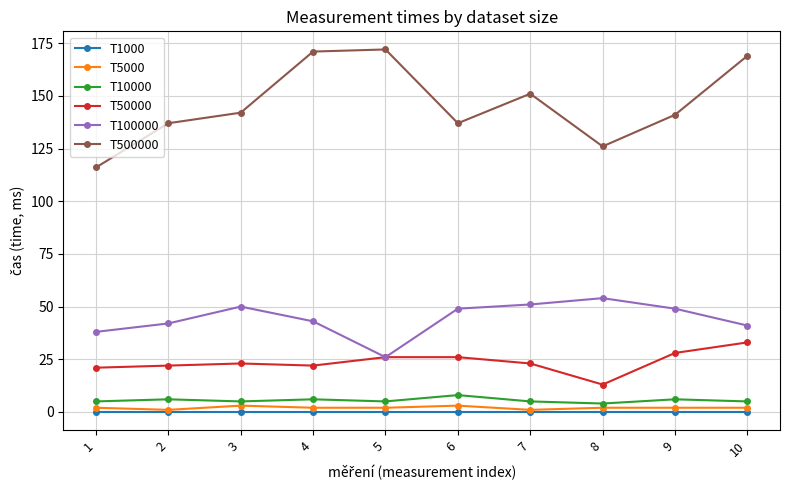

True or false: T10000 and T5000 cross at least once.

False